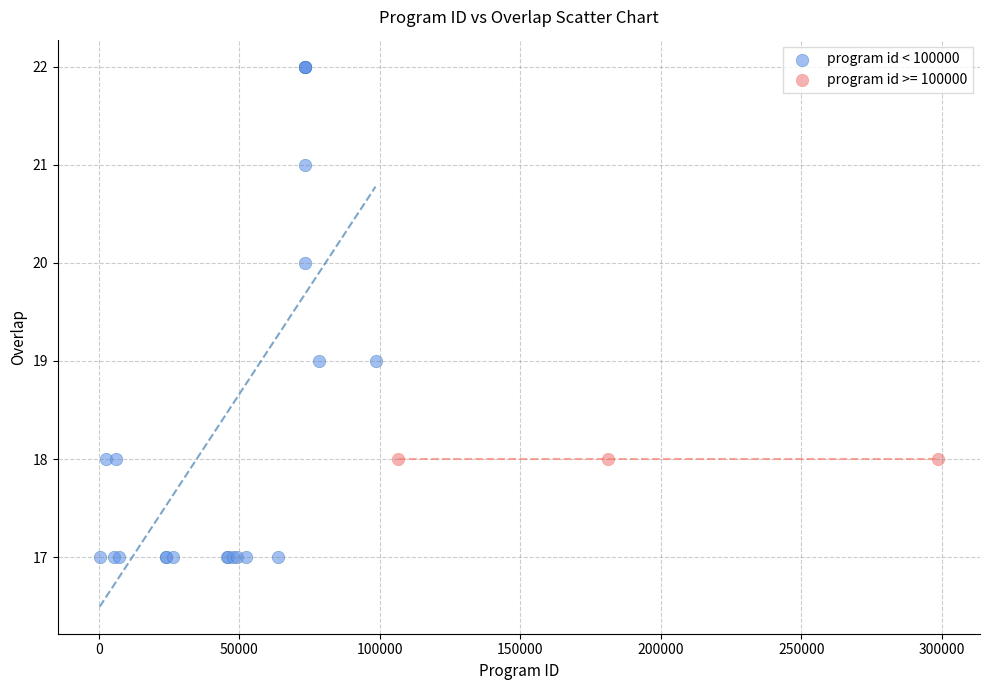

Which series contains the lowest Y value?

program id < 100000